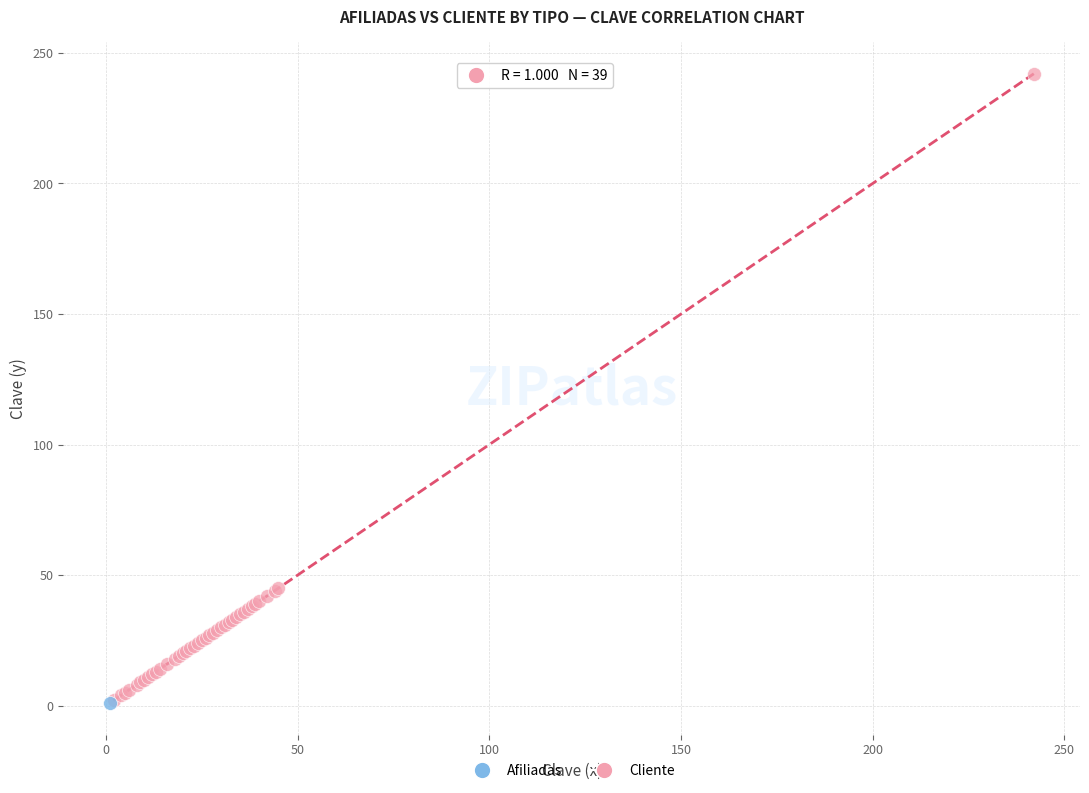

What are all the series names shown in the legend?

Afiliadas, Cliente